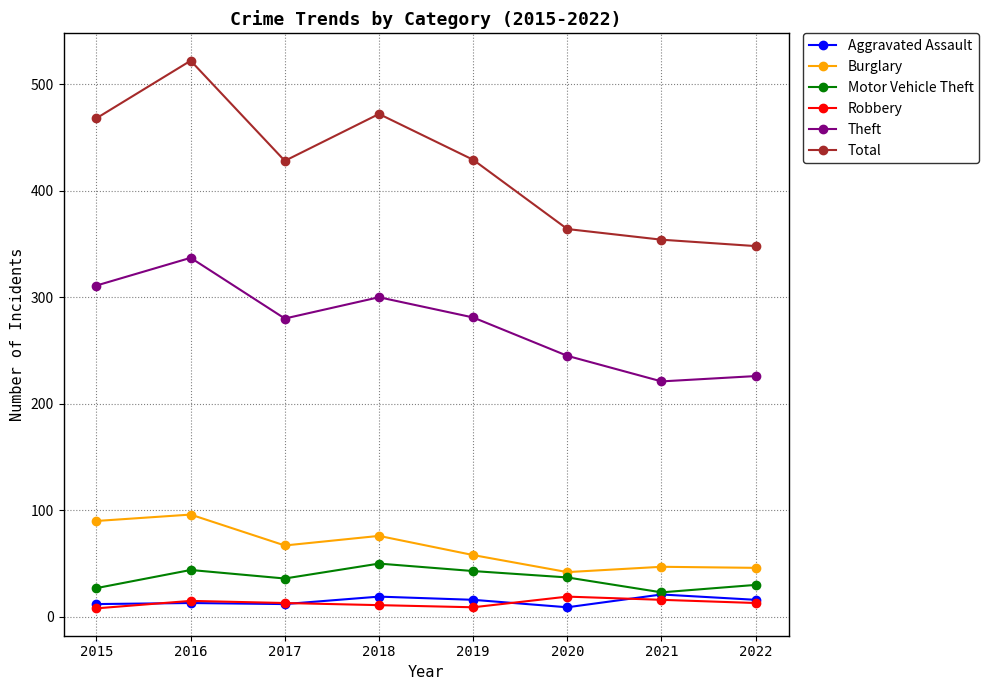

Which series has the largest total across all categories?

Total